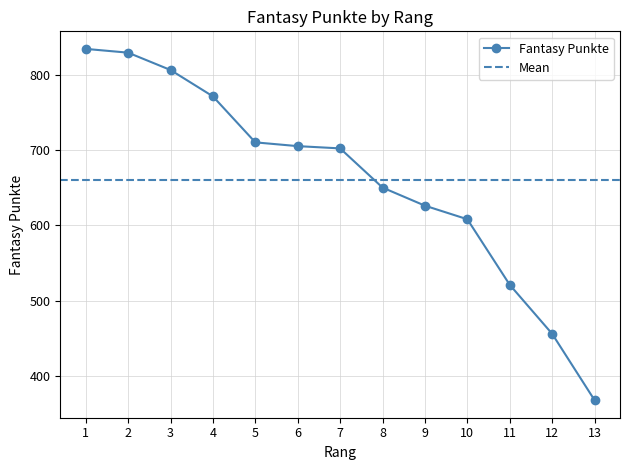

Count the number of values greater than 702.

6